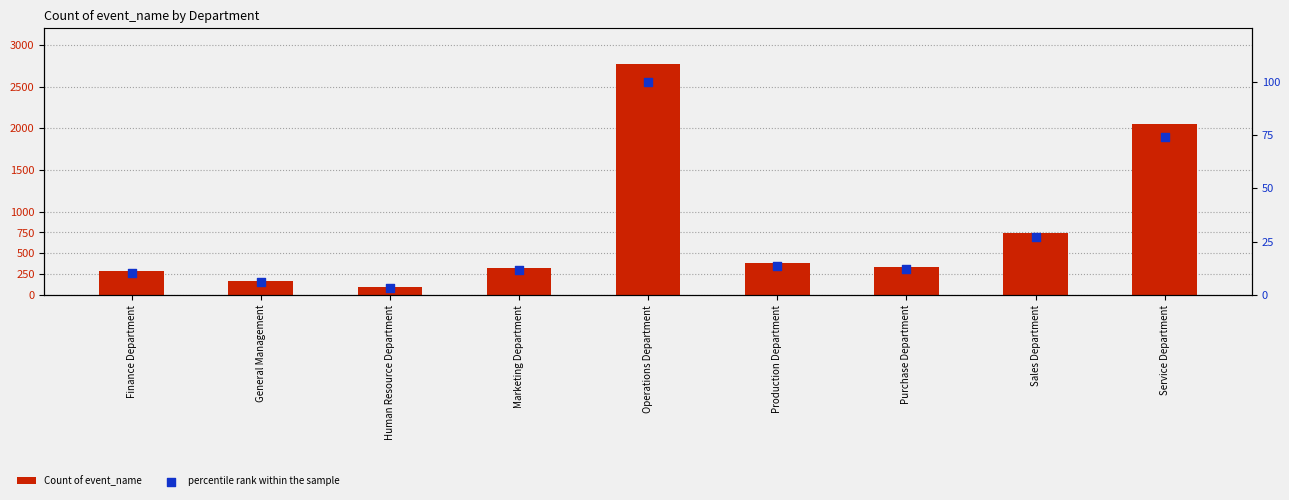

What is the total value across all series at Marketing Department?

336.7